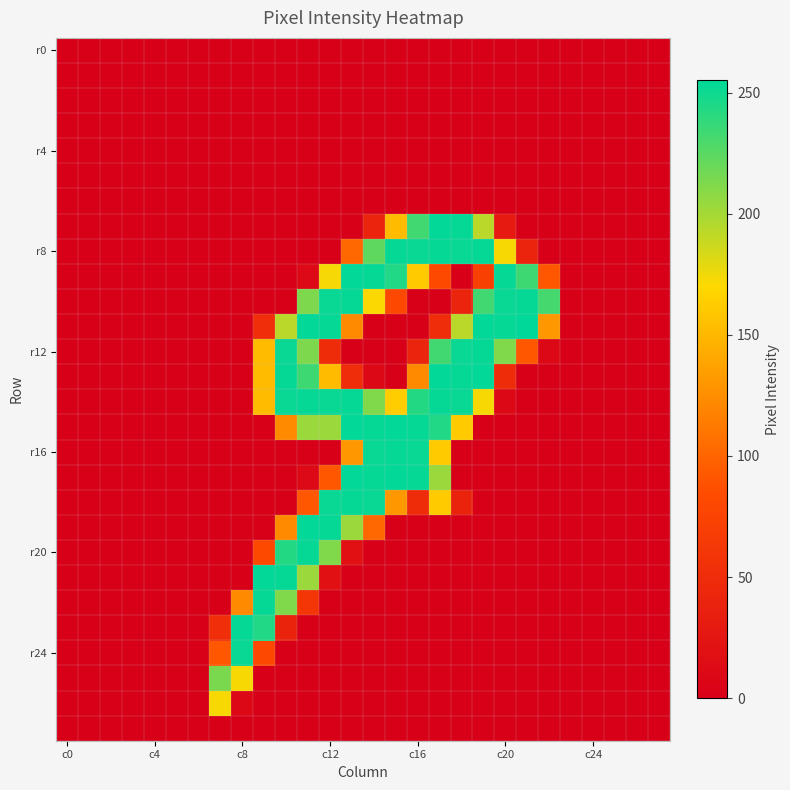

How many categories are shown in the chart?

28